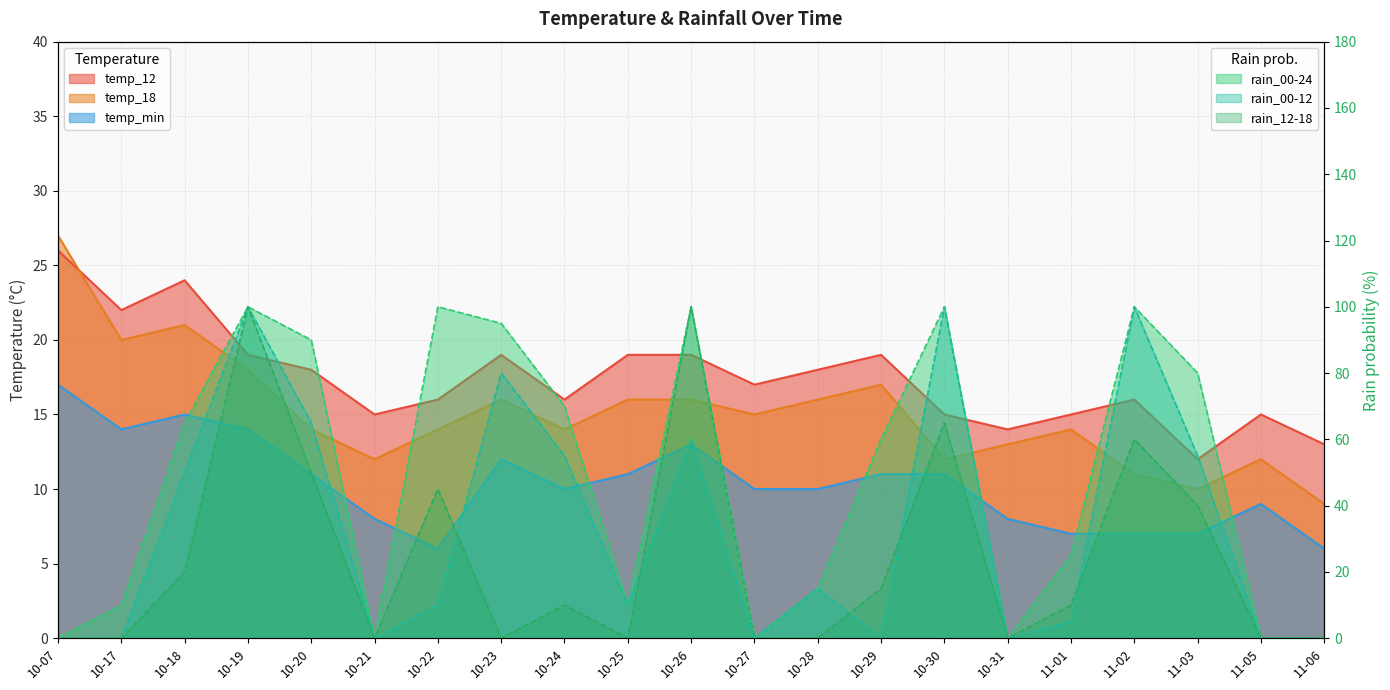

What is the sum of all temp_min values?

217